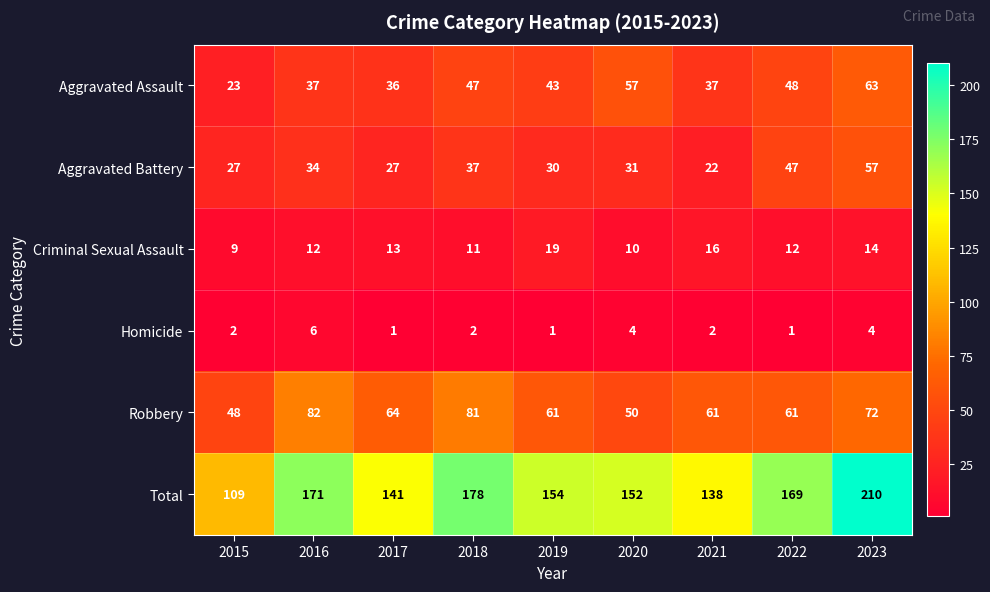

Which category has the highest value across all series?

2023